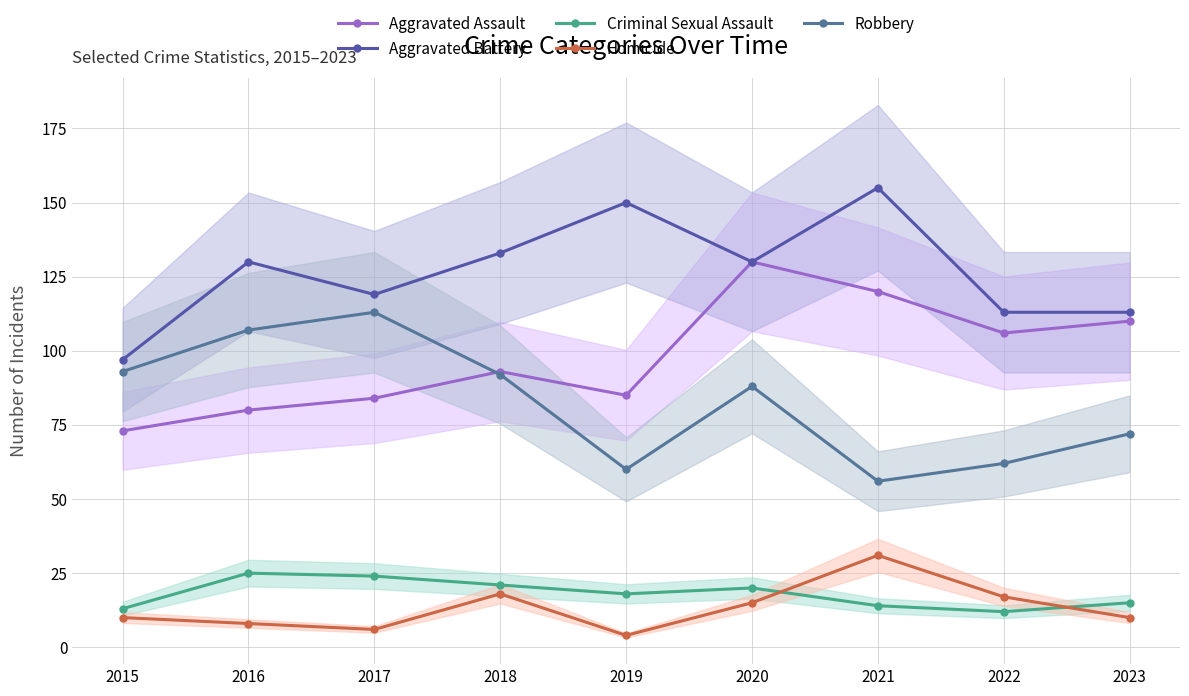

Which series has the largest range (max minus min)?

Aggravated Battery